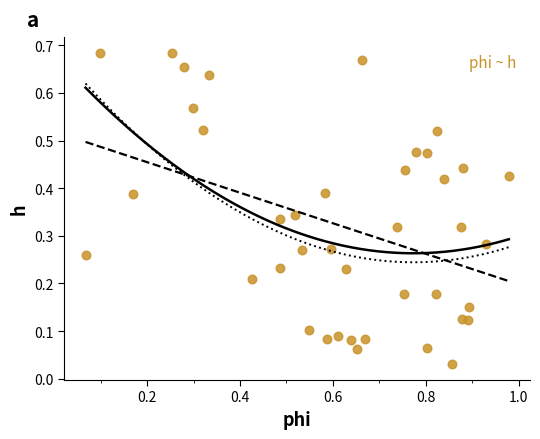

What is the range of X values (max minus min)?

0.9